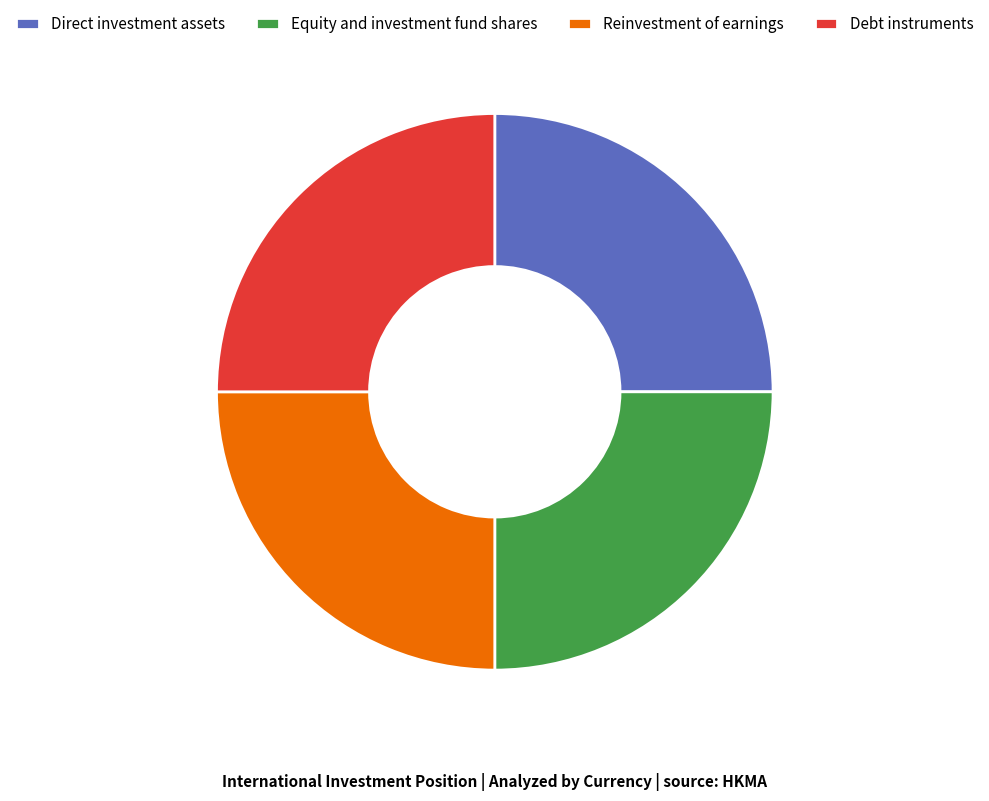

Approximately how many times larger is the value at Equity and investment fund shares compared to Debt instruments?

1.0